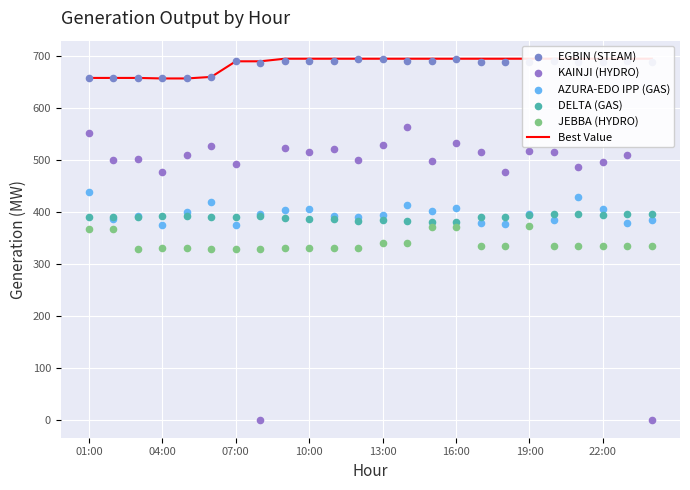

Is the value of Best Value at 14 greater than the value of DELTA (GAS) at 10:00?

Yes